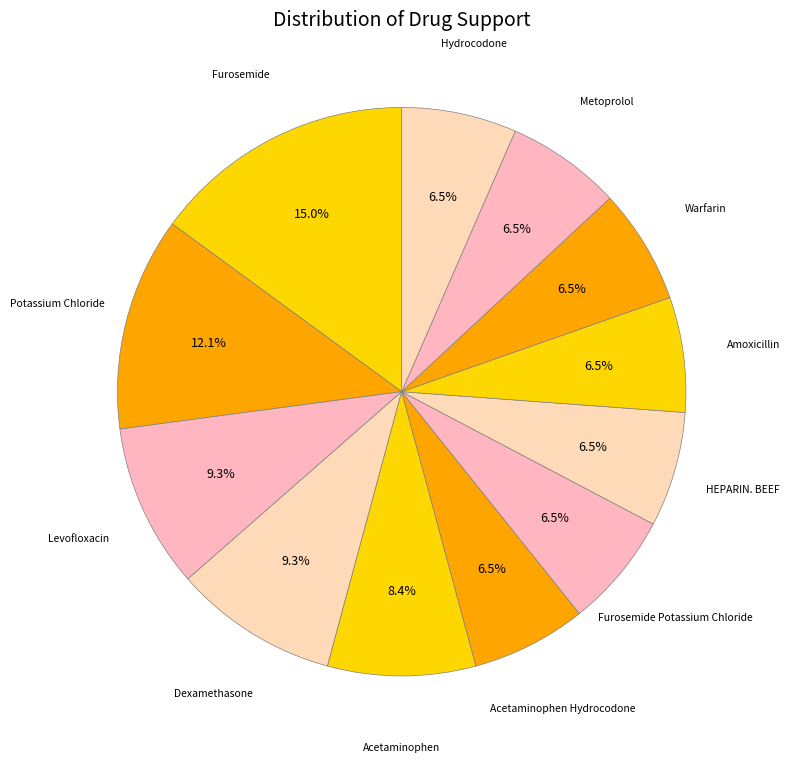

What percentage is NOT represented by HEPARIN. BEEF?

93.5%